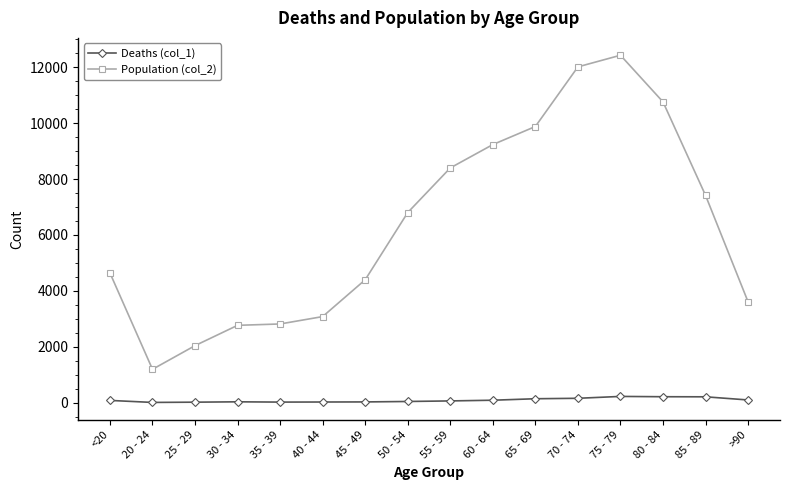

Which series changed the most between 55 - 59 and 75 - 79?

Population (col_2)